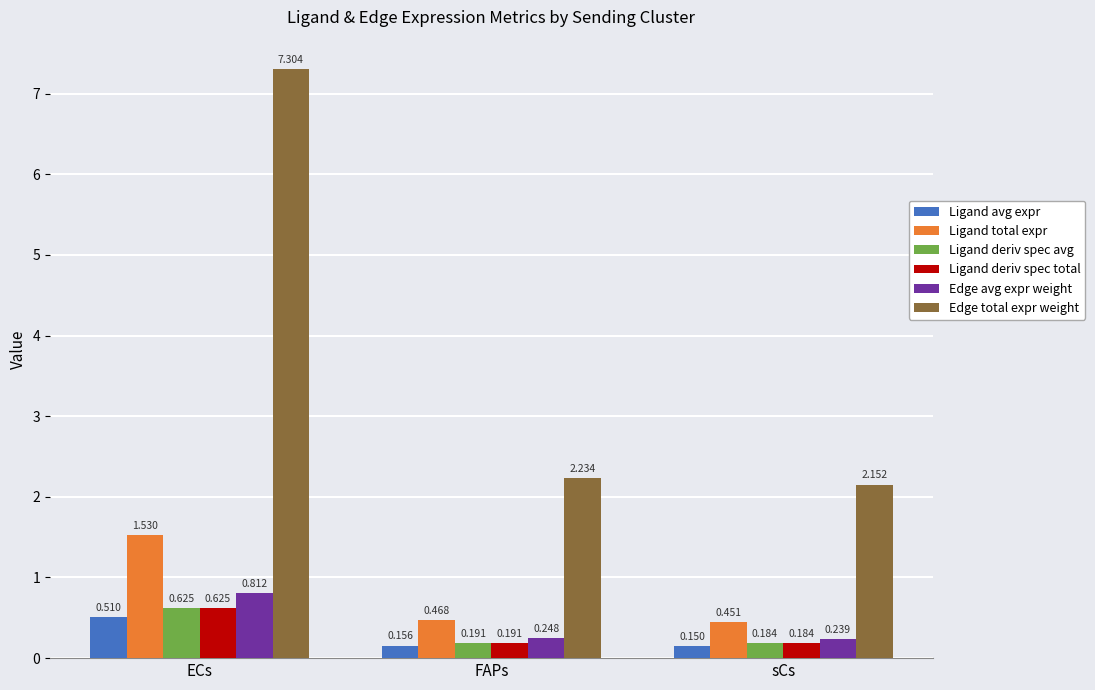

What is the difference between the maximum and second lowest values in the Ligand total expr series?

1.1